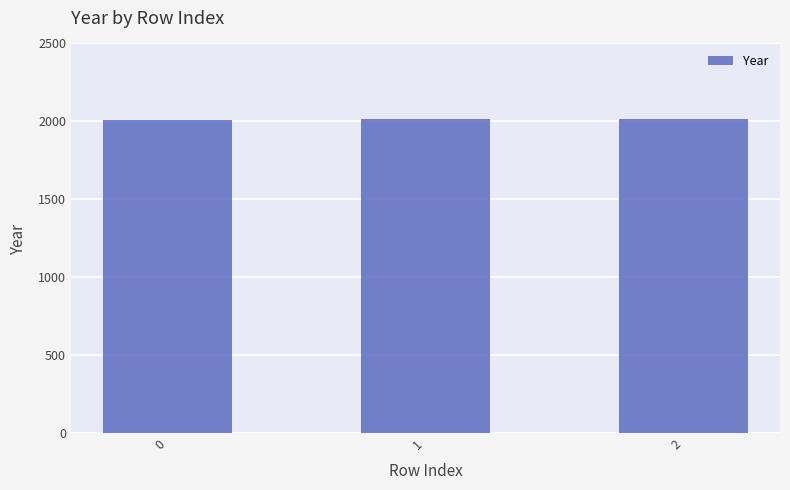

What is the average value?

2012